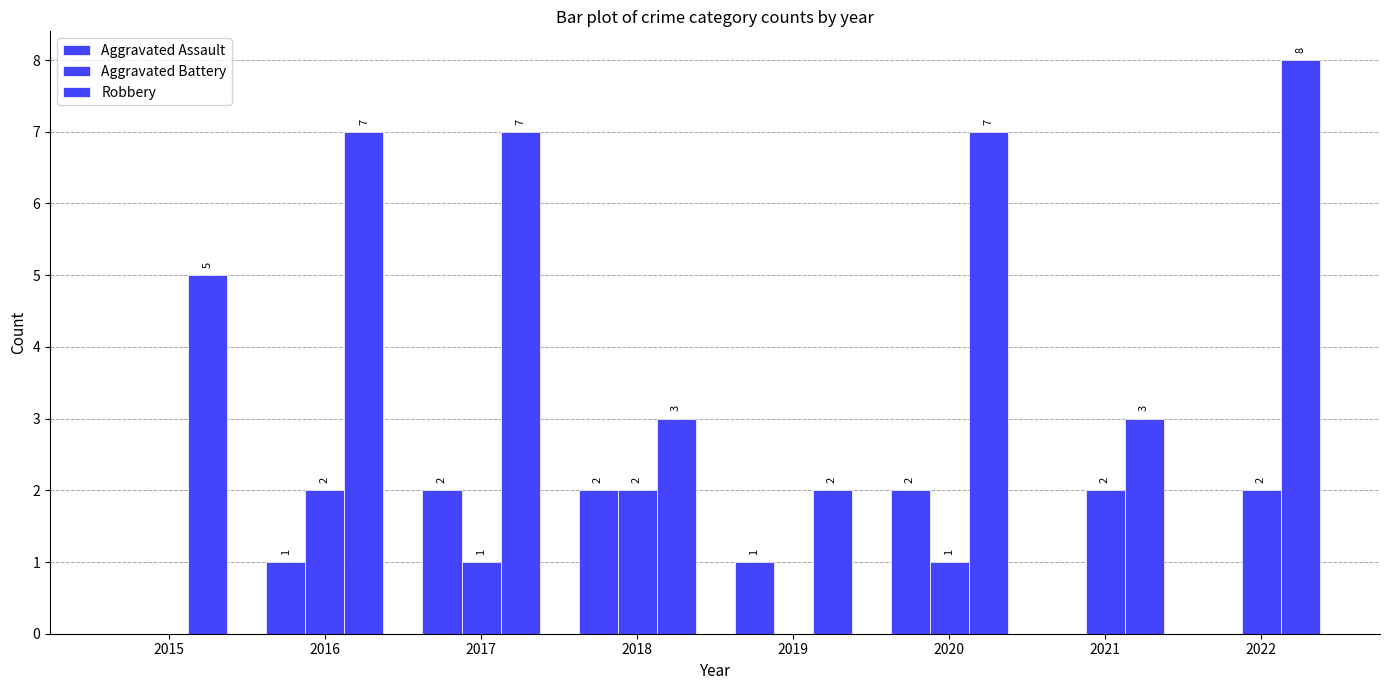

Between 2022 and 2015, which is larger?

2022